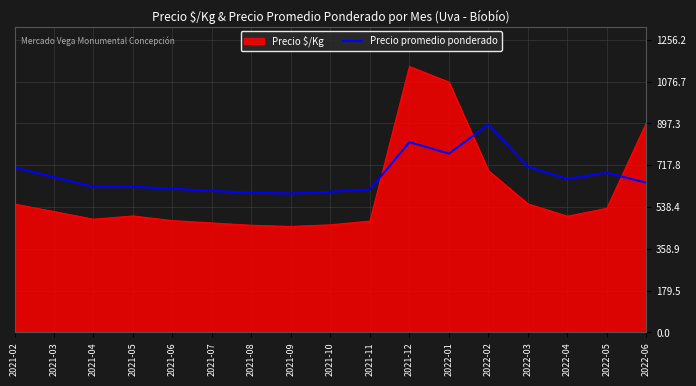

What is the difference between the maximum and minimum values in the Precio $/Kg series?

687.0